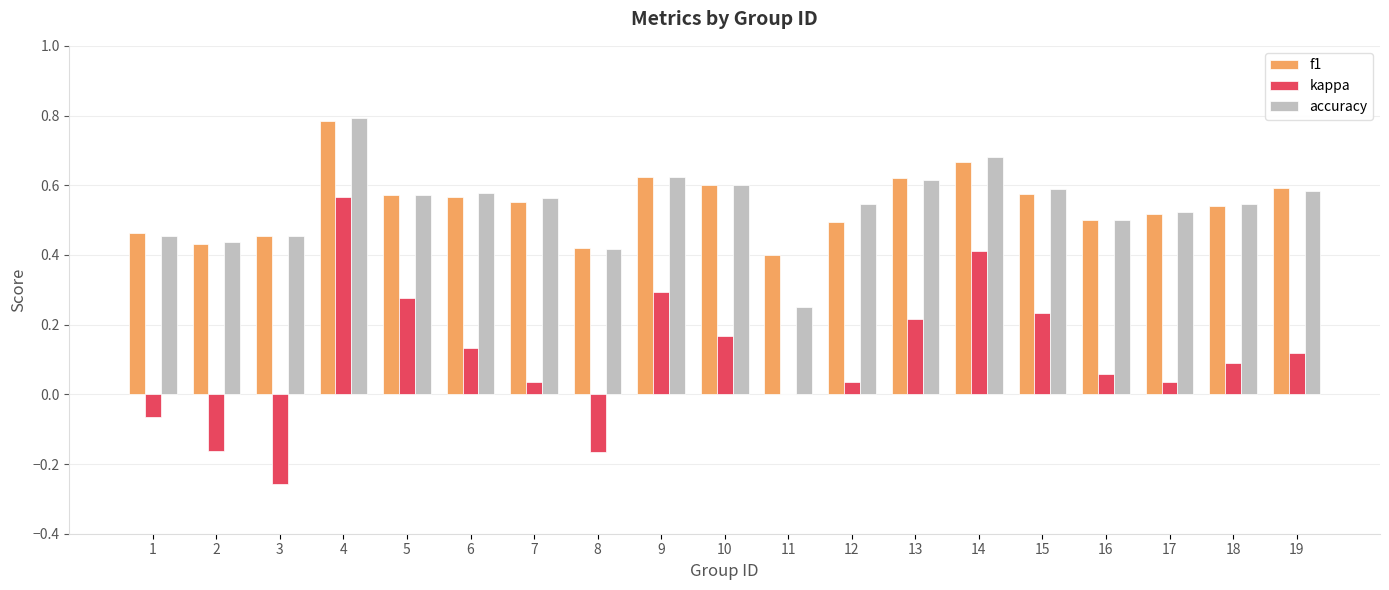

True or false: f1 has a value of 0.6 at 5.

True